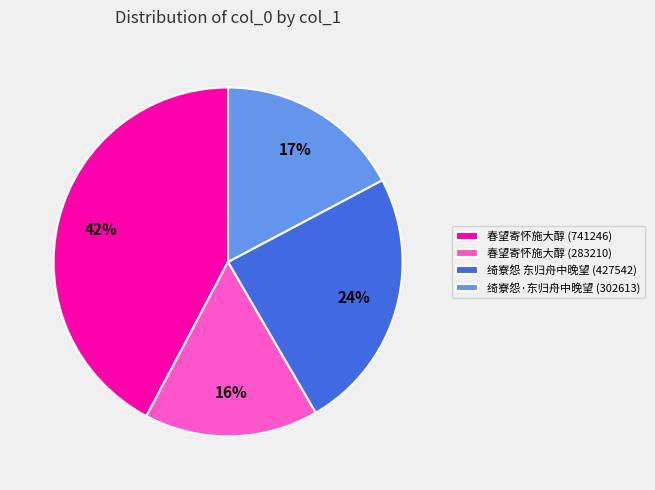

To the nearest percent, what portion does 春望寄怀施大醇 (741246) represent?

42%